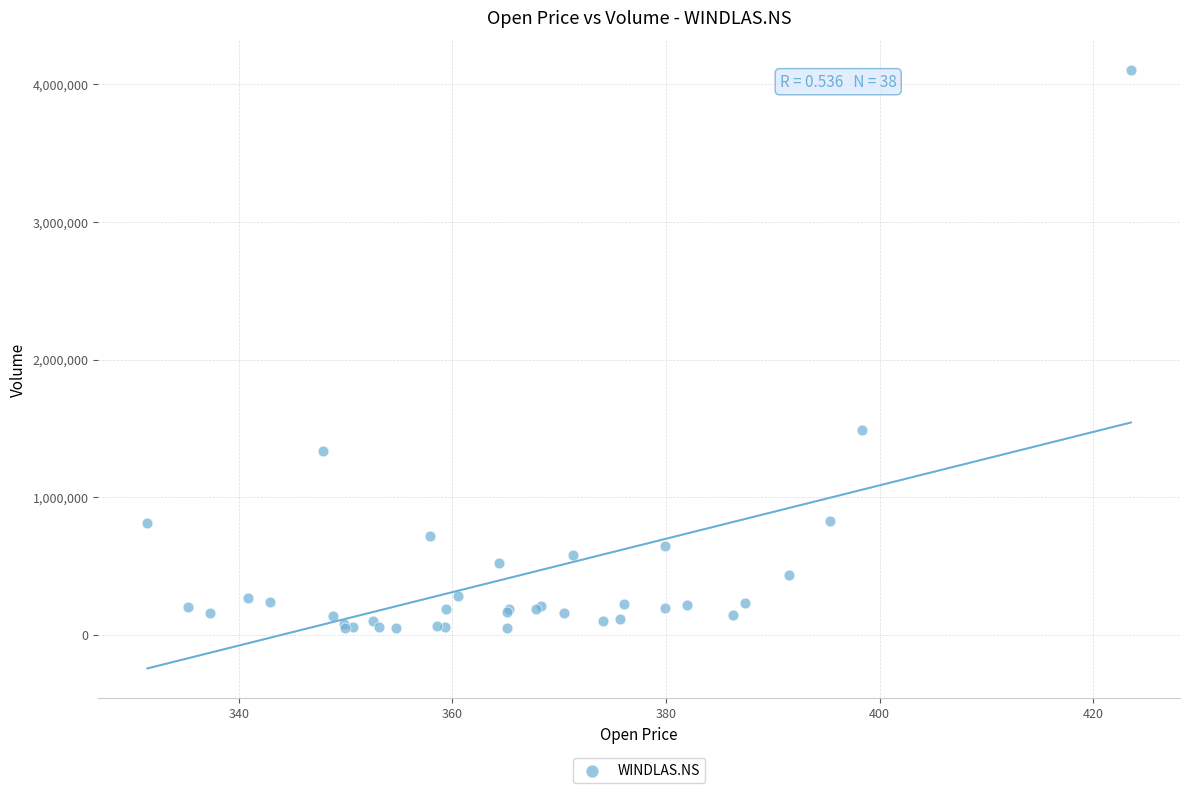

What Y value in the scatter plot is closest to 2075623?

1489590